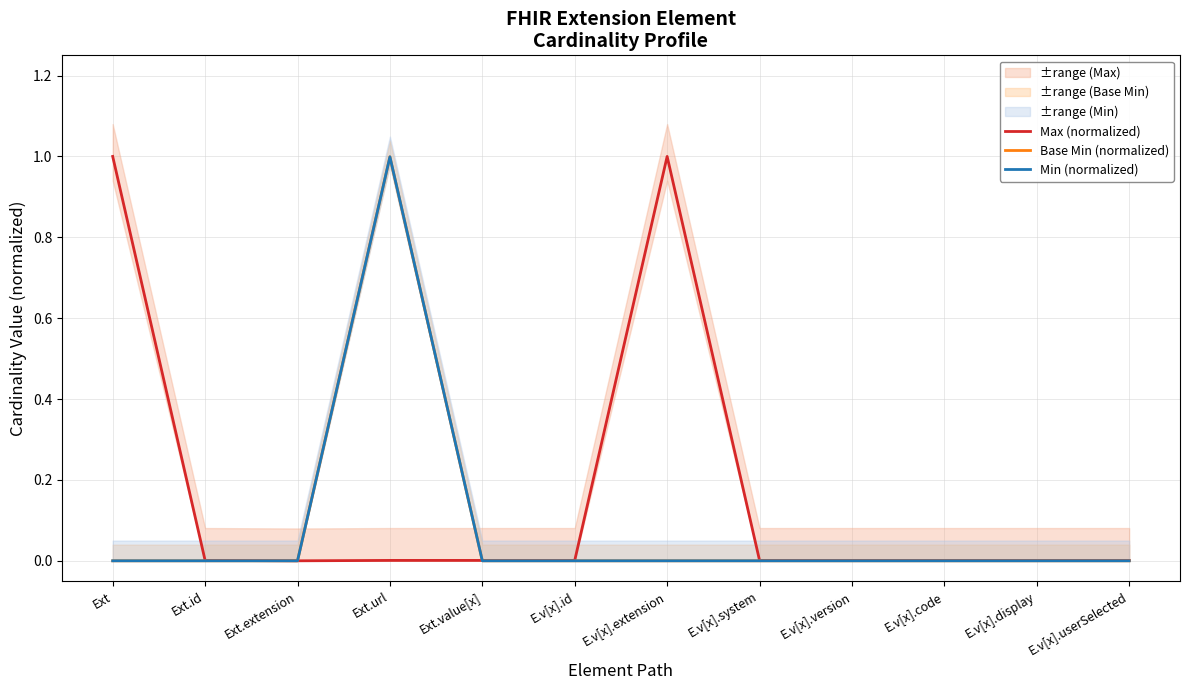

What is the label of the 1st point from the right?

E.v[x].userSelected